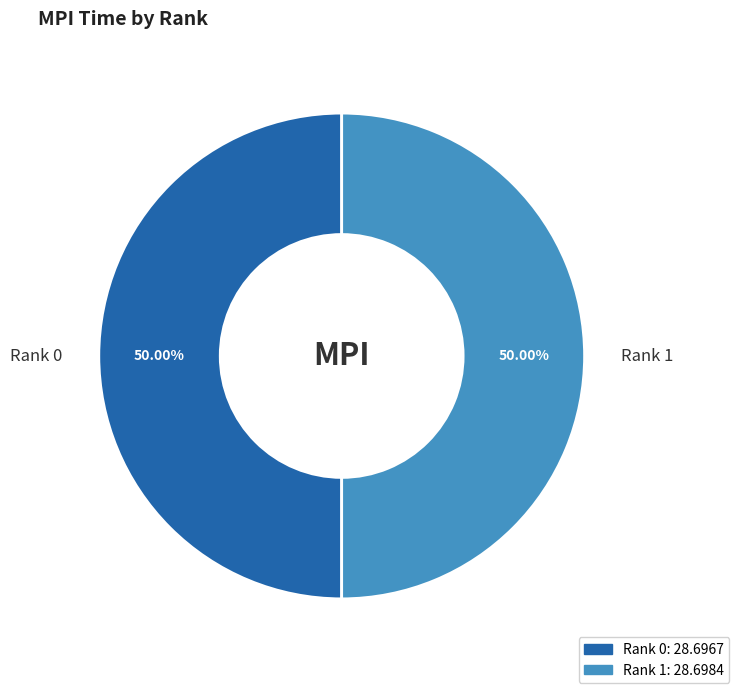

What percentage is the Rank 0 slice, to the nearest percent?

50%